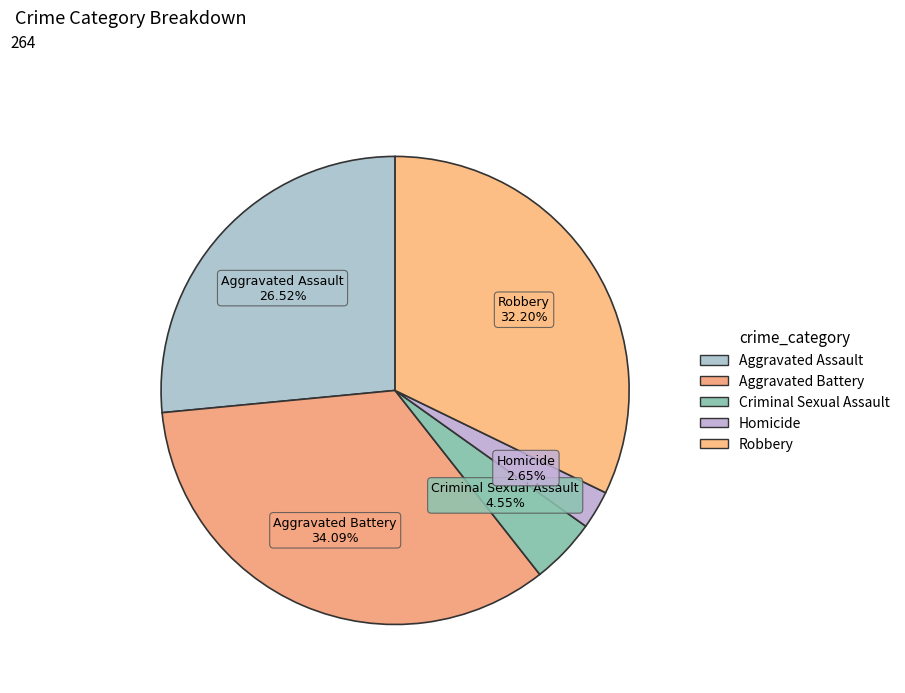

How many slices are in this pie chart?

5